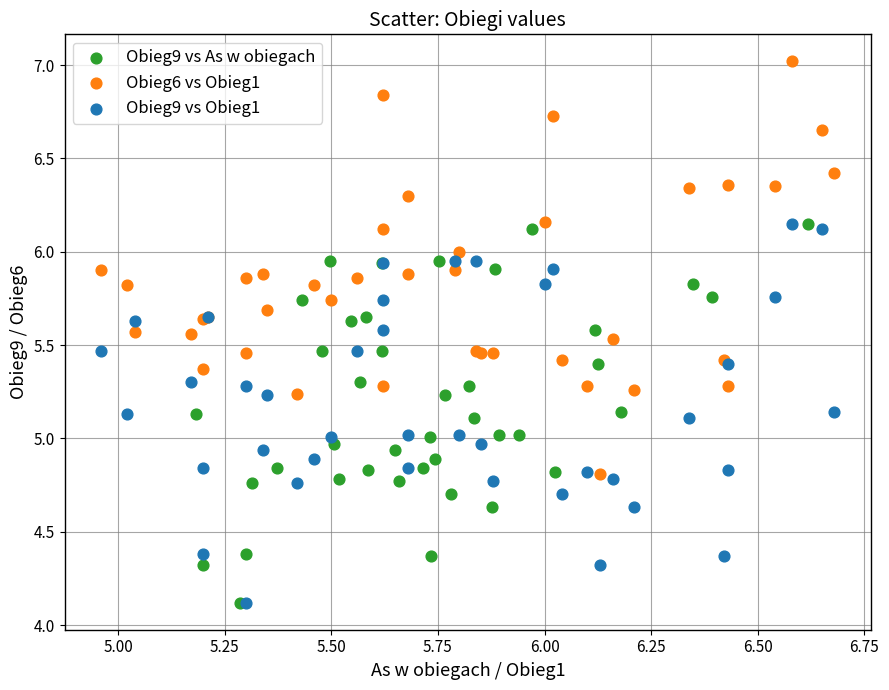

Which series contains the highest Y value?

Obieg6 vs Obieg1